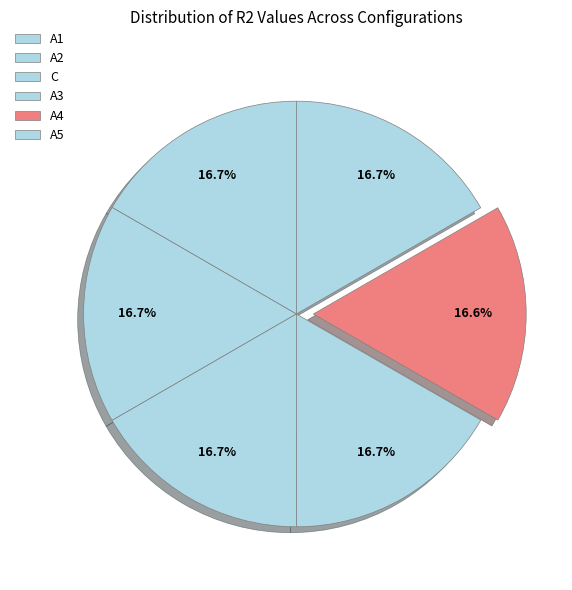

Which slice is the smallest?

A4